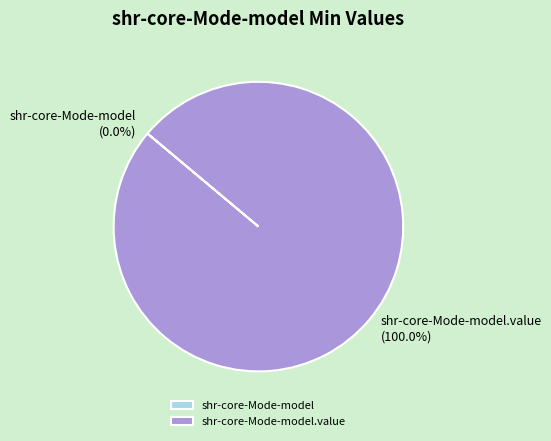

Is there any slice that represents more than half of the pie?

Yes